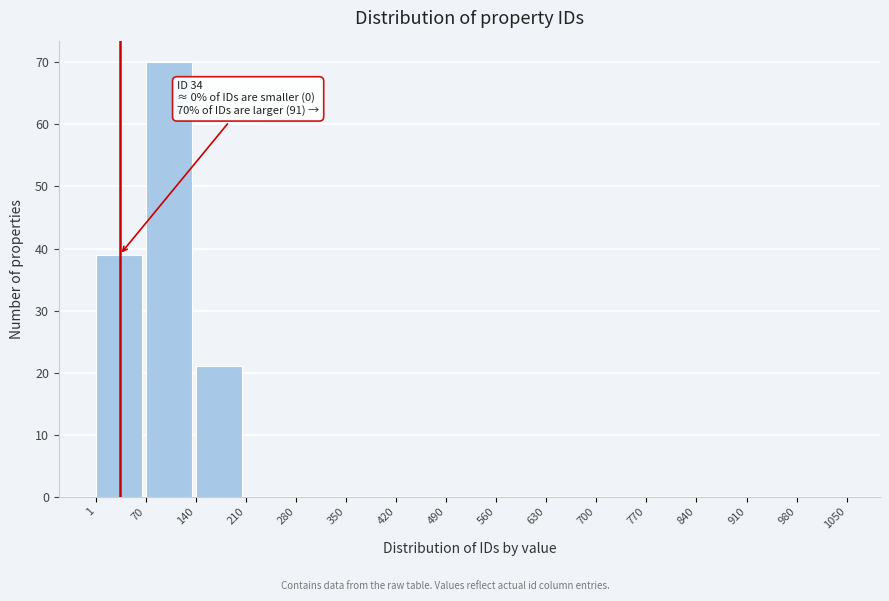

Over which range of the x-axis is the bar tallest?

70 to 140